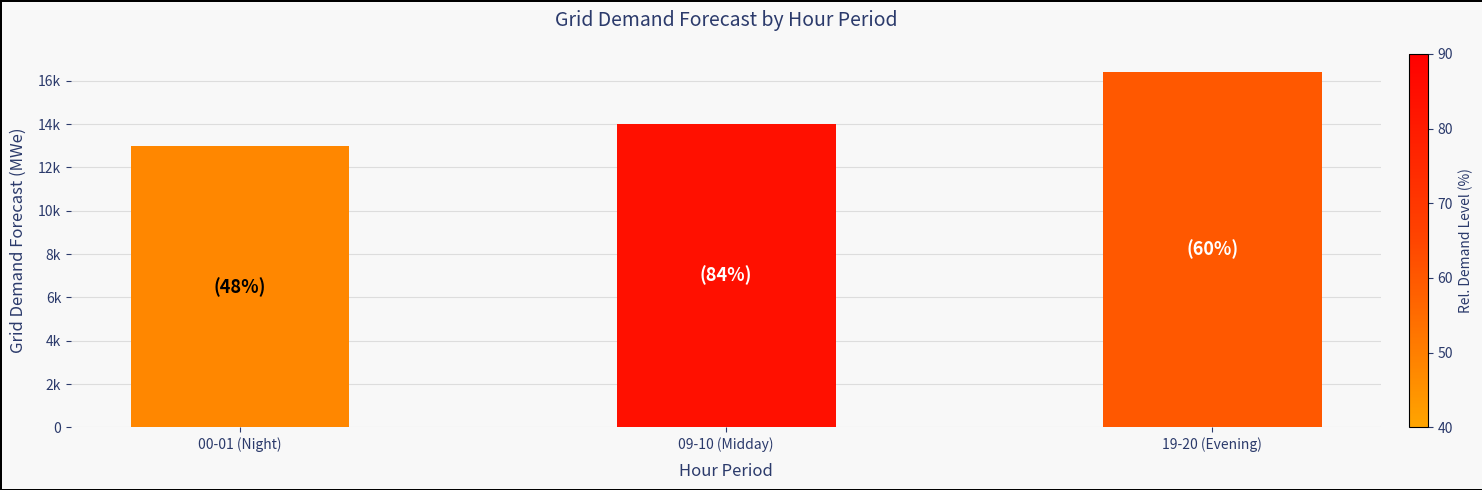

What is the greatest value displayed?

16423